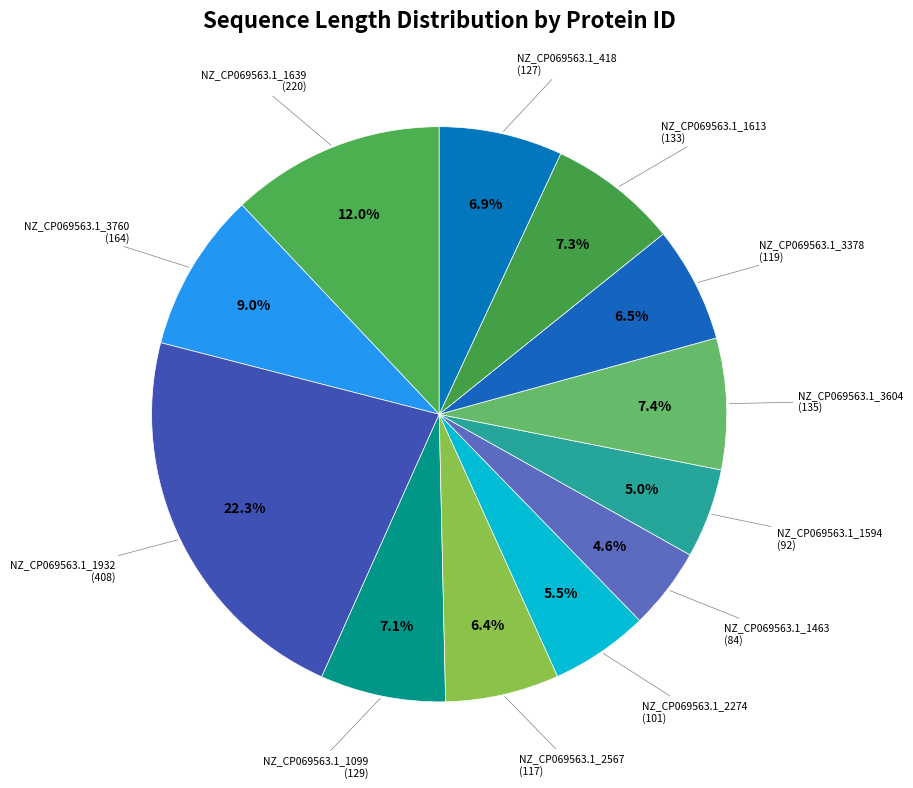

What is the ratio of the value at NZ_CP069563.1_3378 to the value at NZ_CP069563.1_2274?

1.2